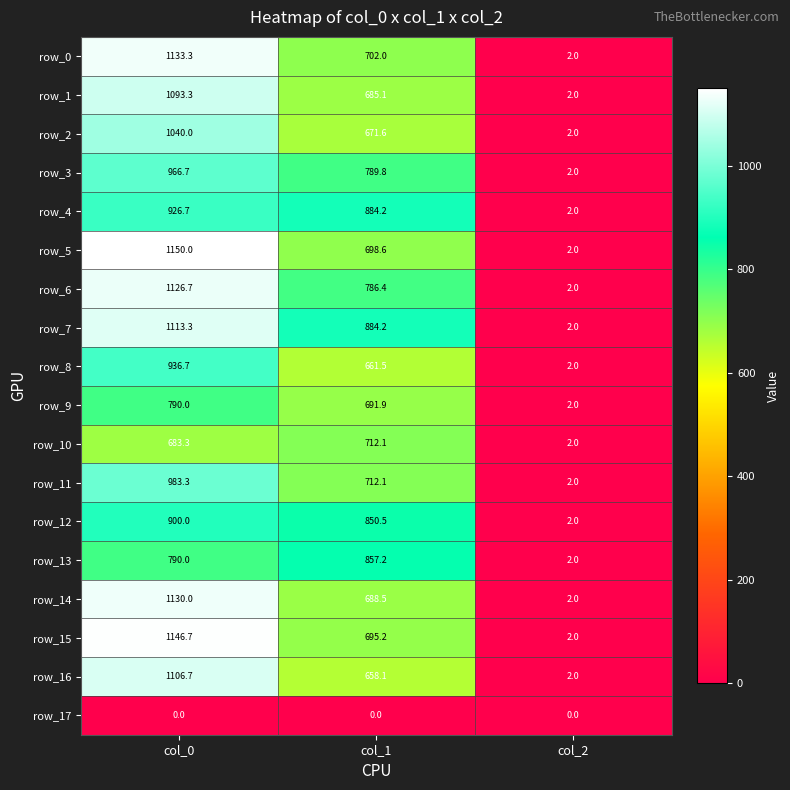

At which label is row_11 closest to 492?

col_1